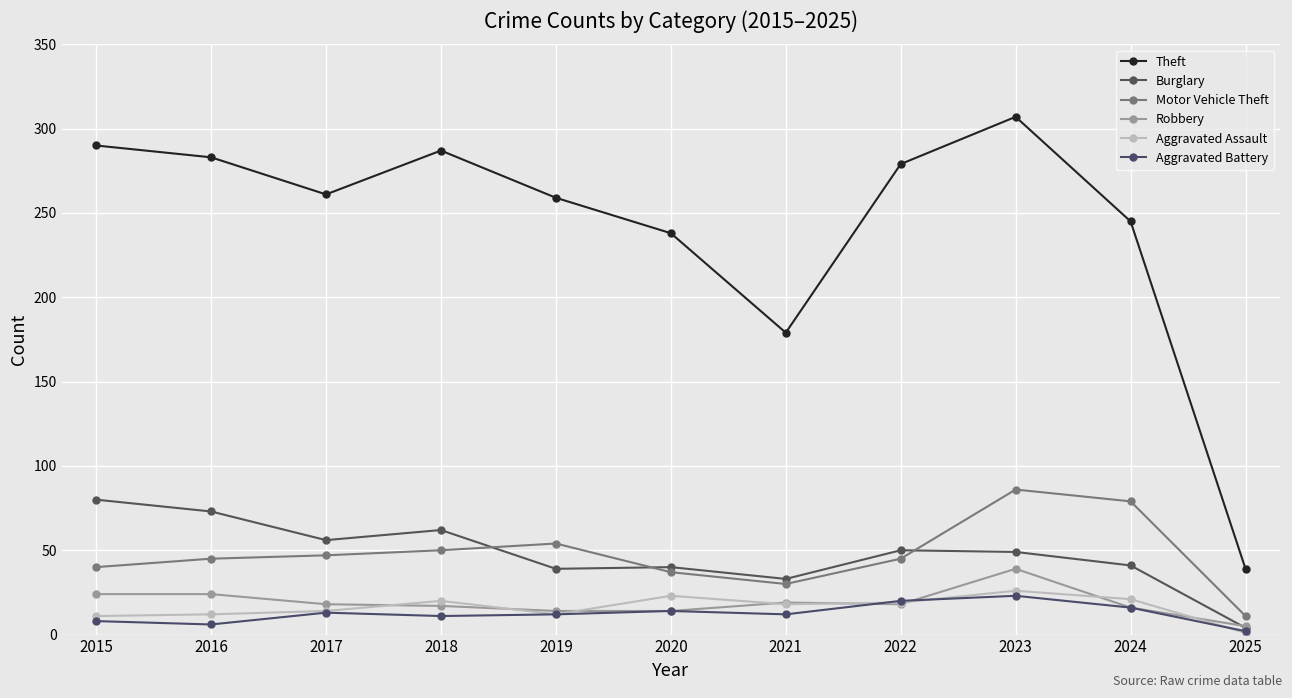

Where does the Theft series first go above 261?

2015